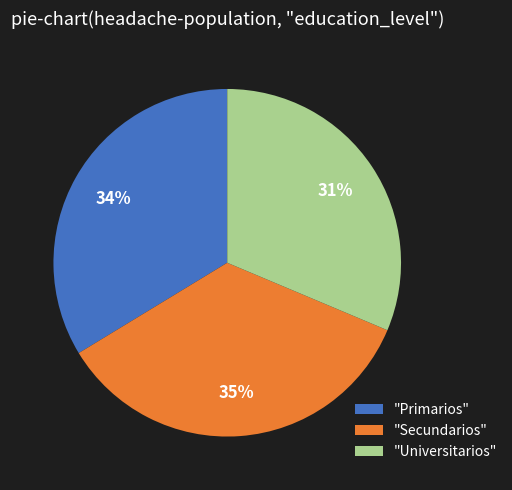

How many slices are in this pie chart?

3